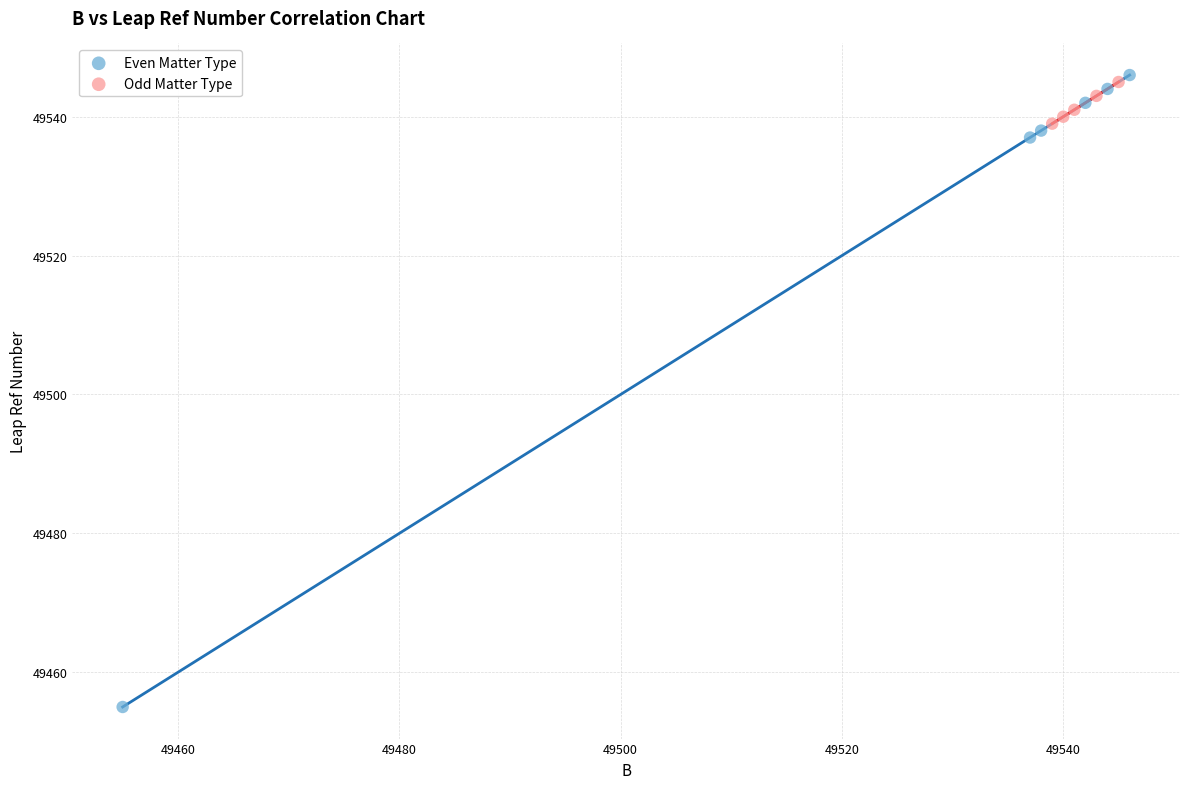

Which series reaches the minimum Y coordinate?

Even Matter Type